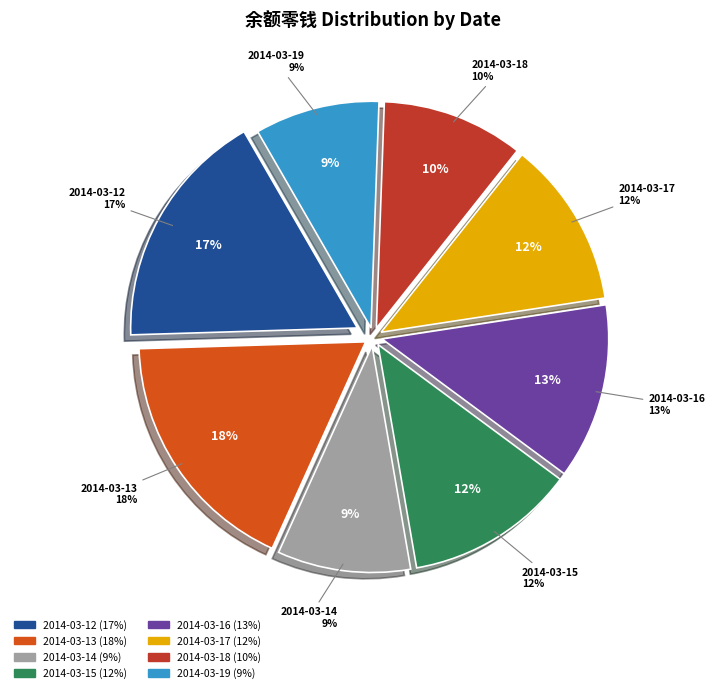

Rank the categories by value from highest to lowest.

2014-03-13, 2014-03-12, 2014-03-16, 2014-03-15, 2014-03-17, 2014-03-18, 2014-03-14, 2014-03-19